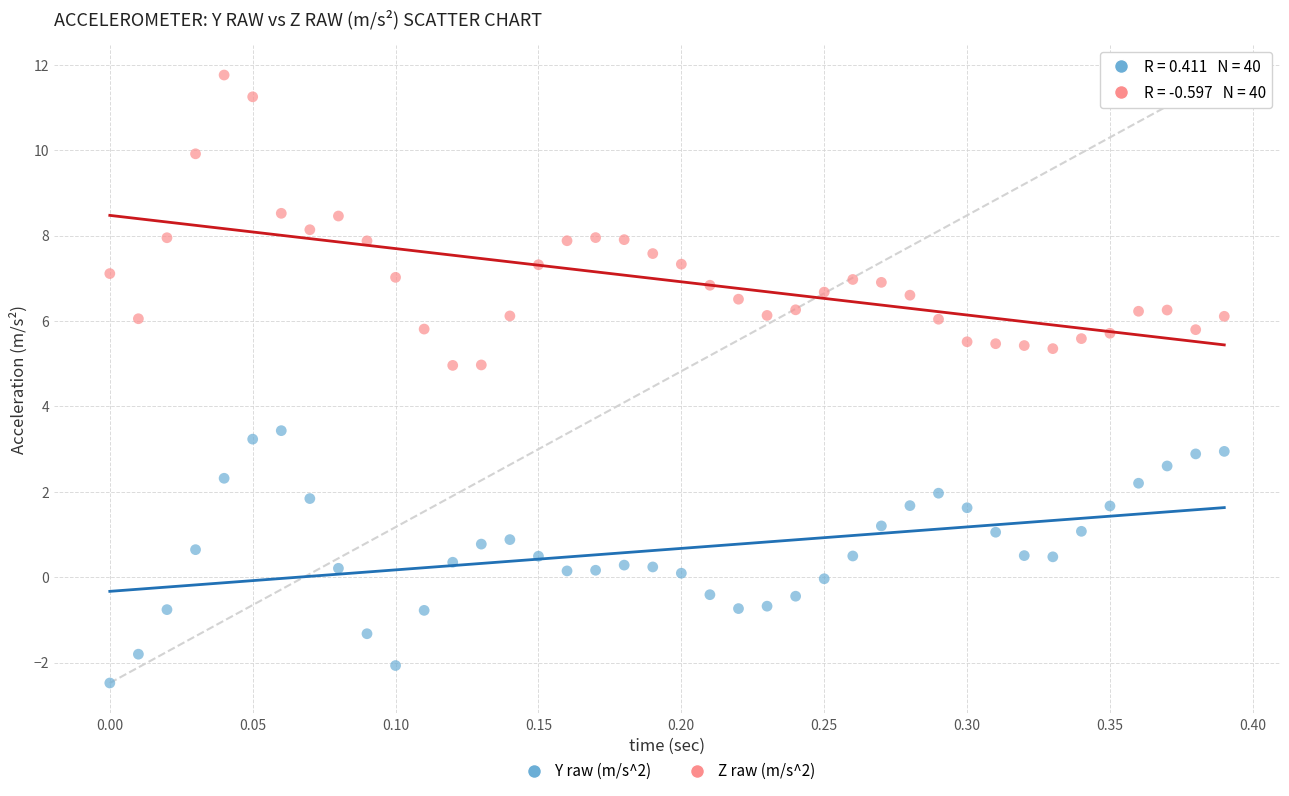

Which series has the largest Y range (max minus min)?

Z raw (m/s^2)